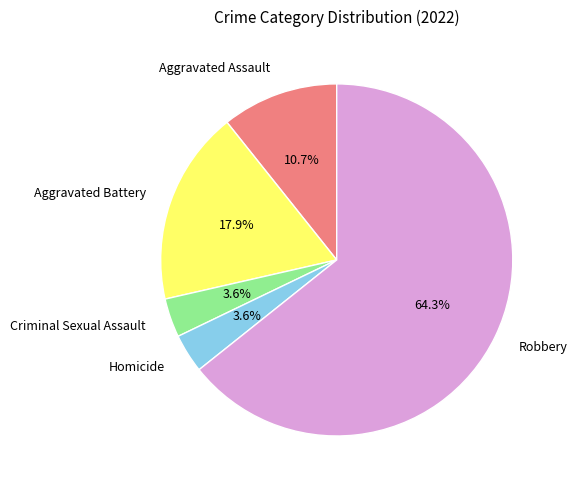

The Aggravated Assault slice represents 11% of the pie. True or false?

True